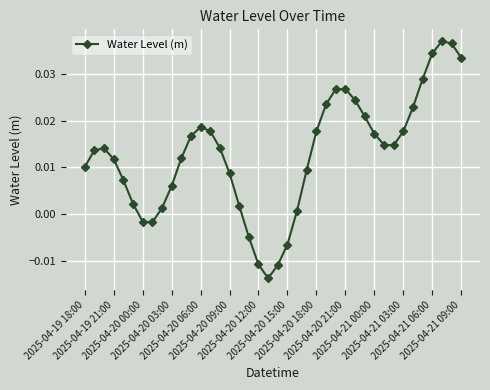

True or false: the data has more than 0 interior local peaks.

True